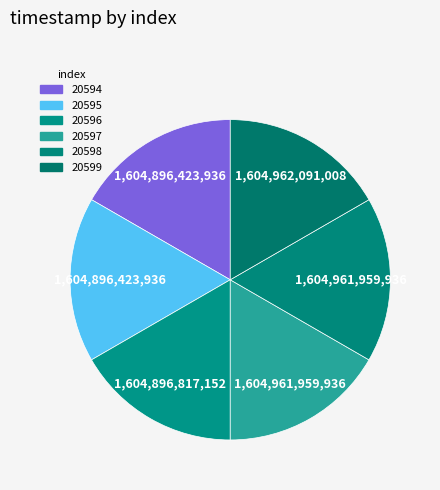

How many segments does this pie chart have?

6